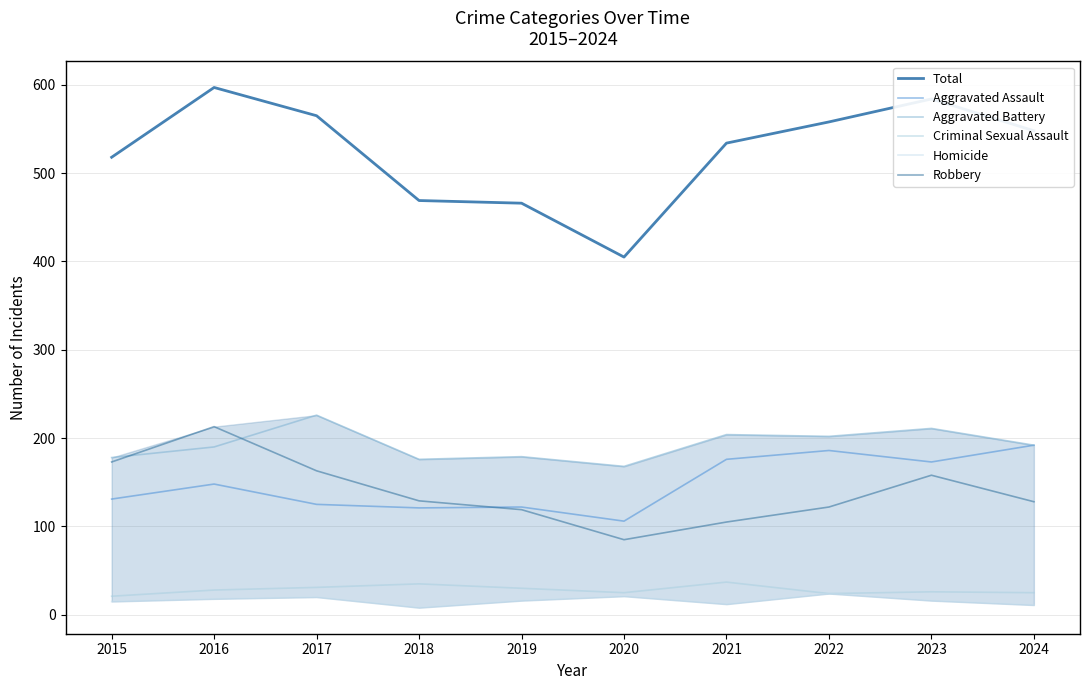

Reading left to right, extract all data points from this chart.

Total: 518	597	565	469	466	405	534	558	584	548
Aggravated Assault: 131	148	125	121	122	106	176	186	173	192
Aggravated Battery: 178	190	226	176	179	168	204	202	211	192
Criminal Sexual Assault: 21	28	31	35	30	25	37	24	26	25
Homicide: 15	18	20	8	16	21	12	24	16	11
Robbery: 173	213	163	129	119	85	105	122	158	128